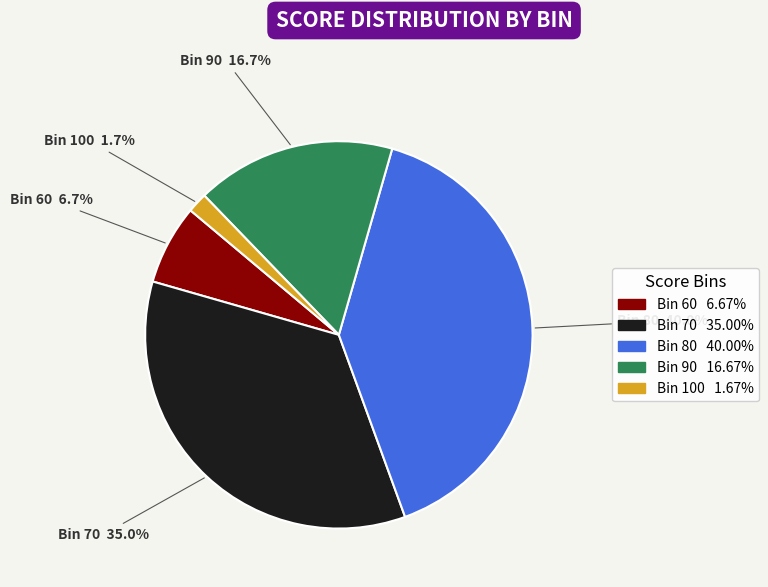

How many slices are in this pie chart?

5